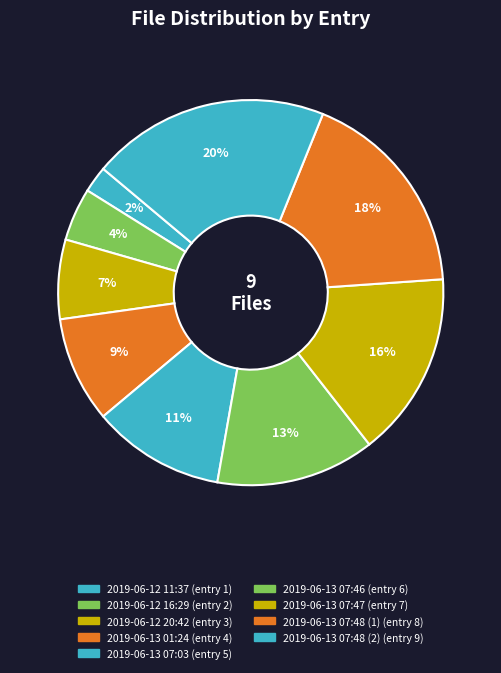

How many segments does this pie chart have?

9